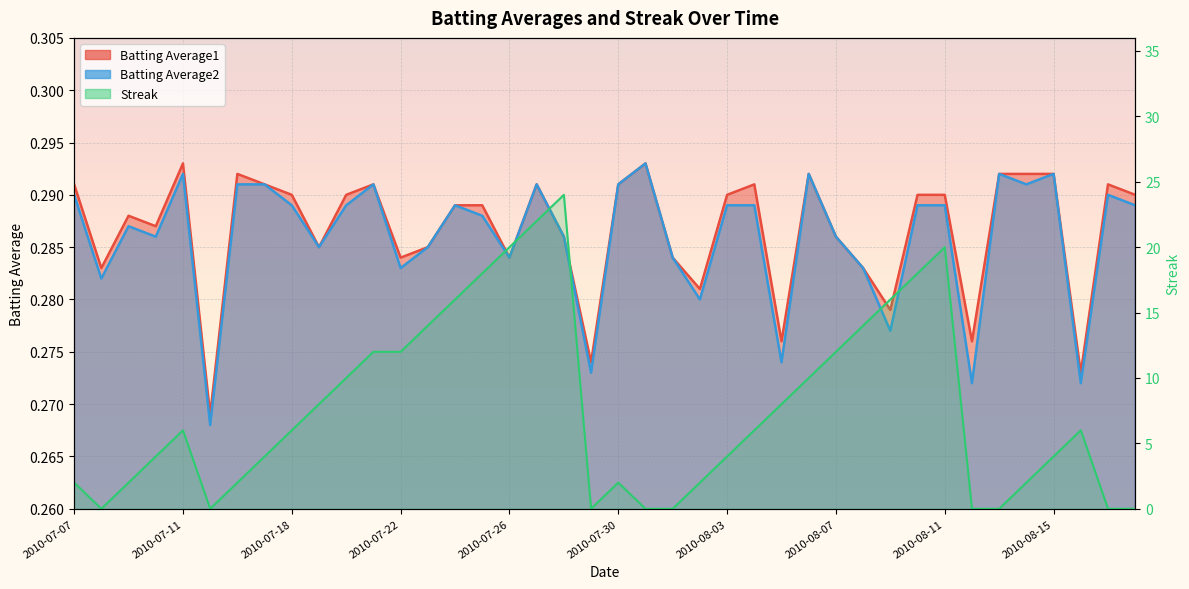

What is the difference between the highest and lowest values at 2010-08-15?

3.7